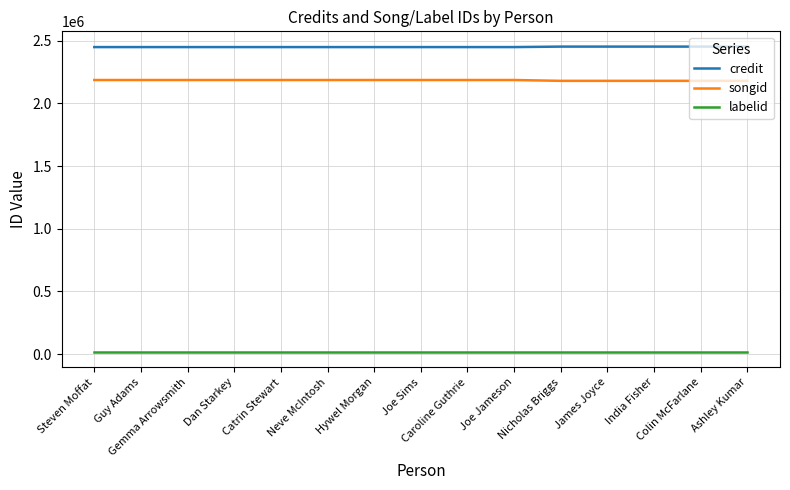

What is the spread (max minus min) of values at Steven Moffat?

2433332